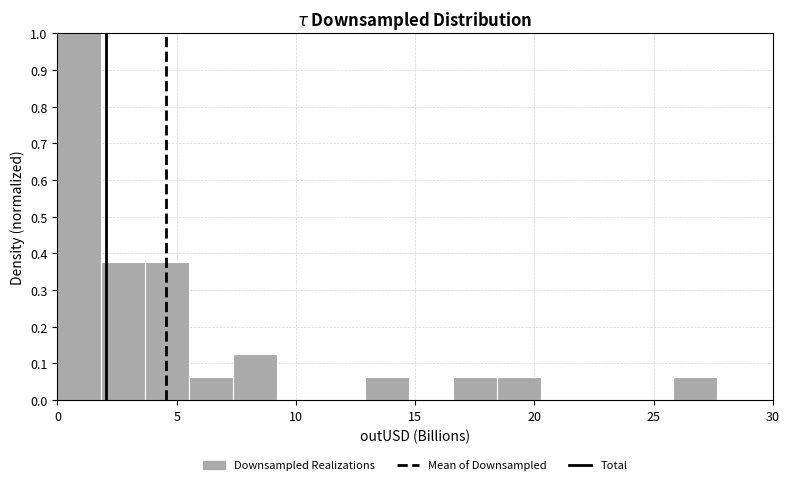

Around what value on the x-axis is the tallest bar? Give the approximate position of its centre, as read against the axis.

1.0